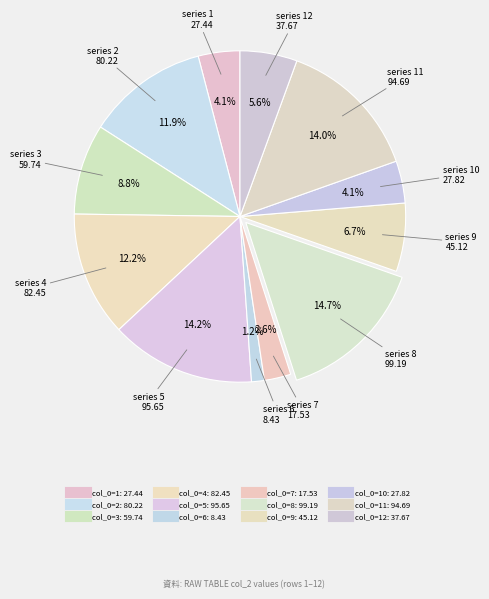

How many segments does this pie chart have?

12